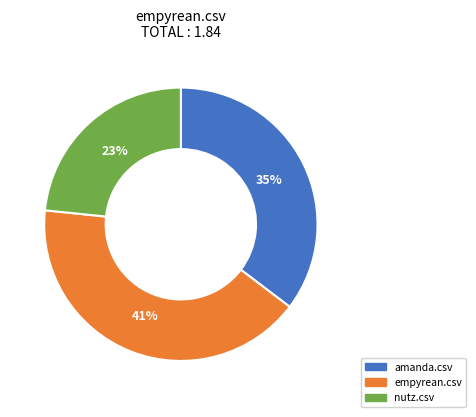

Rank the categories by value from lowest to highest.

nutz.csv, amanda.csv, empyrean.csv